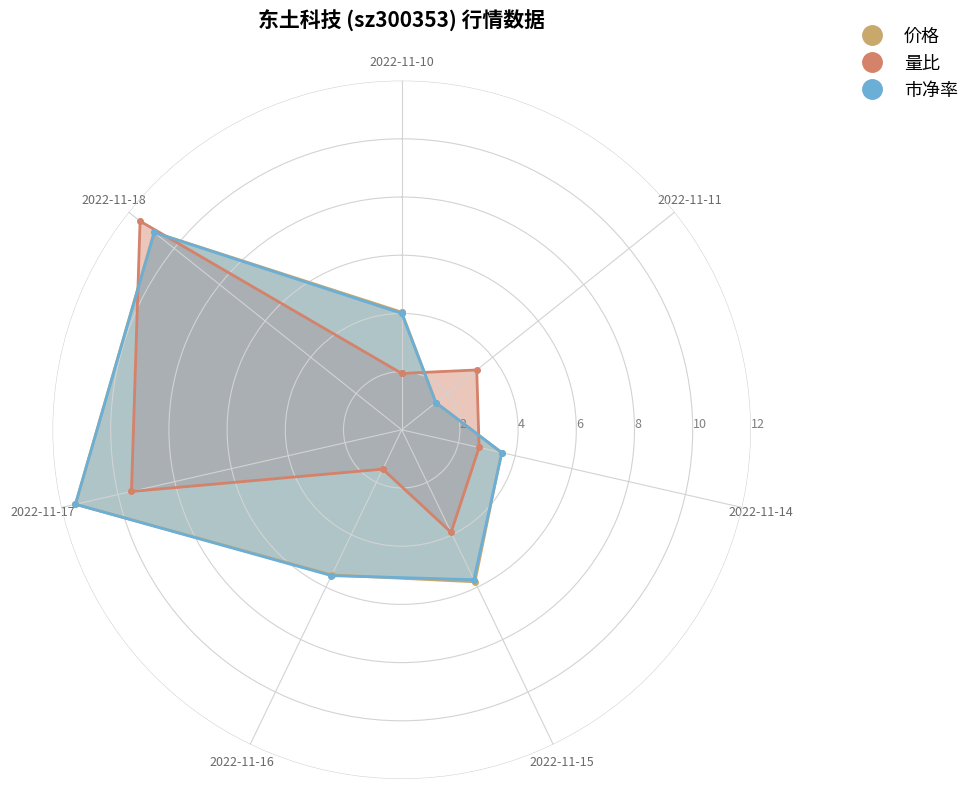

How many interior local valleys does the 市净率 series have?

2